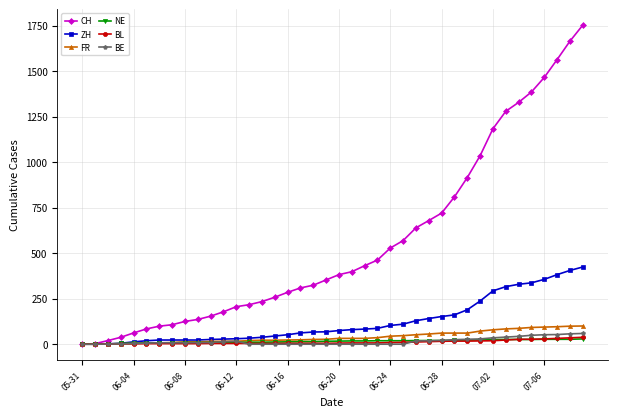

Which series has the largest total across all categories?

CH